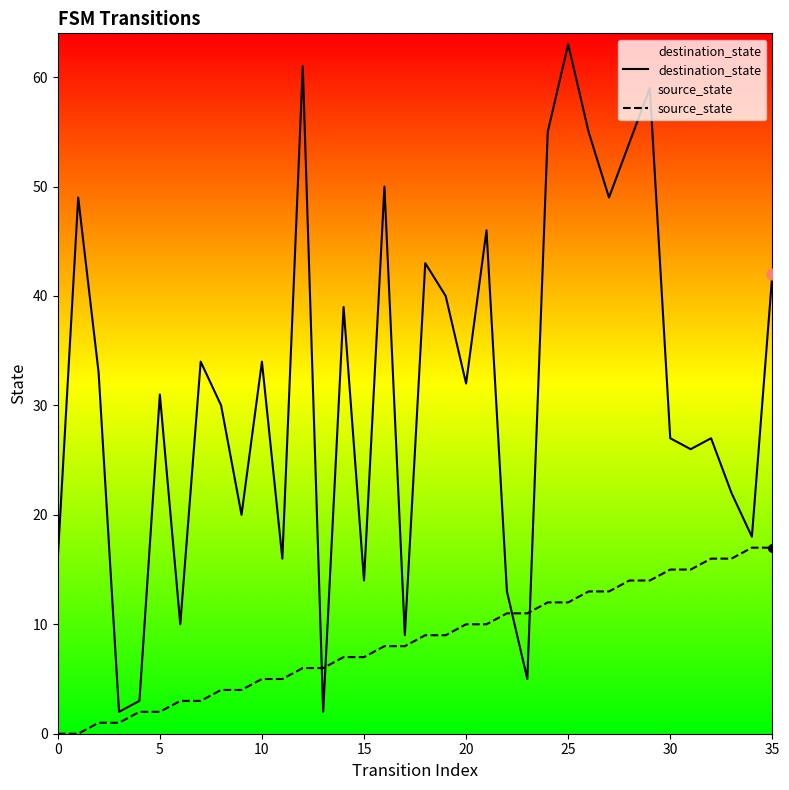

Which series contains the lowest Y value?

source_state